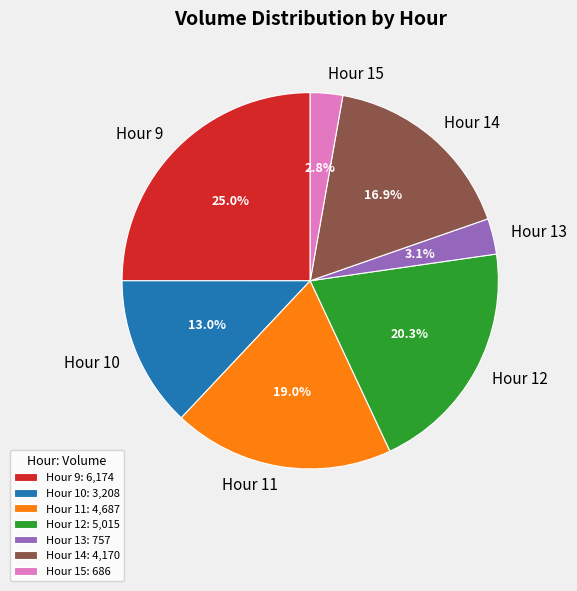

Count the number of slices in the pie.

7